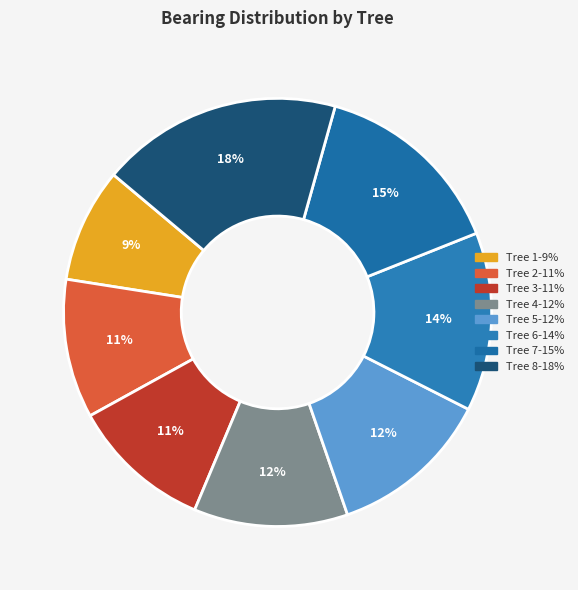

How many slices are in this pie chart?

8